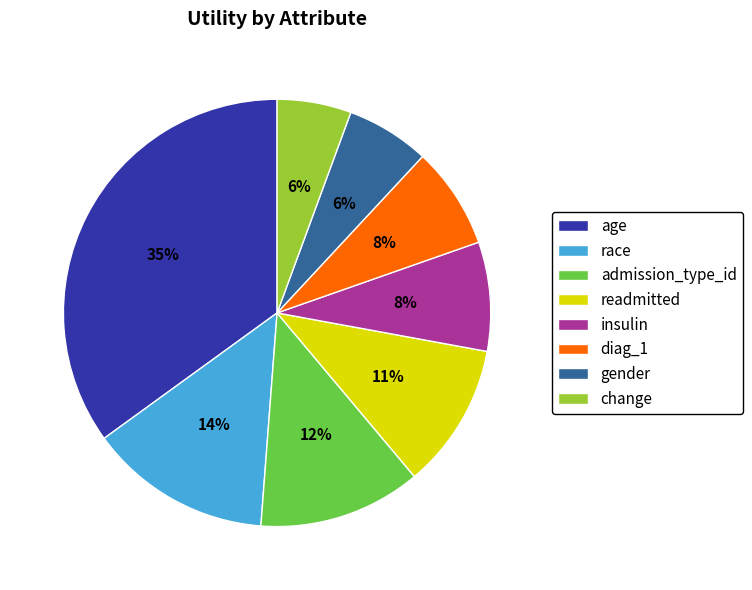

Which category has the biggest portion of the pie?

age